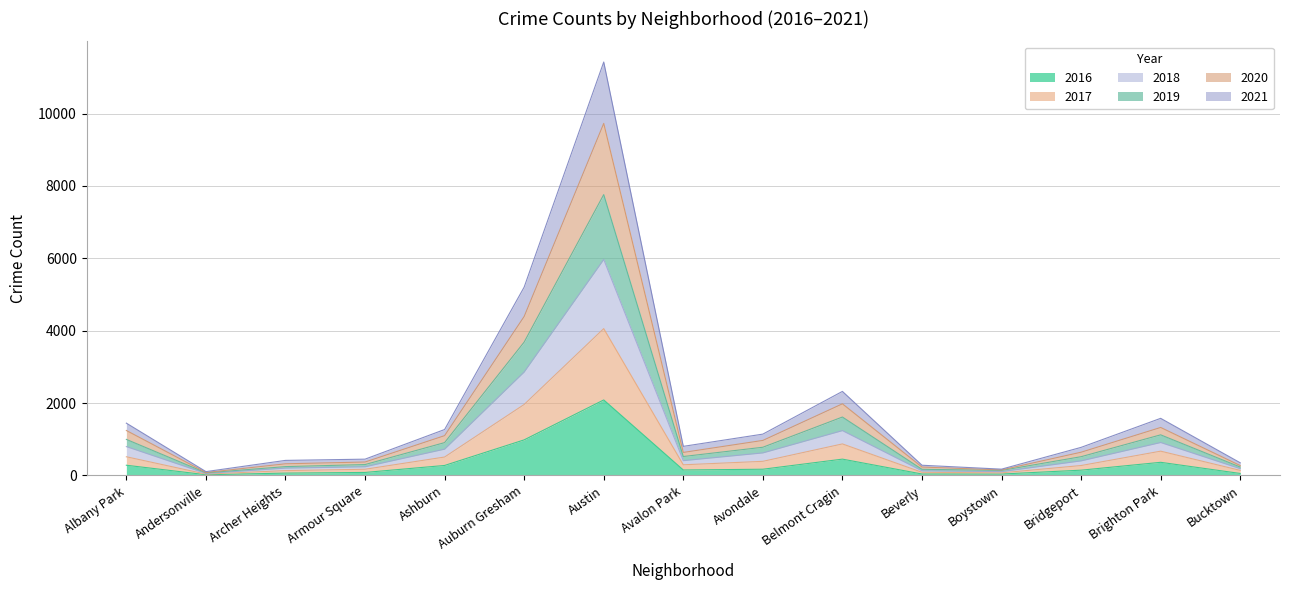

What is the label of the 3rd point from the left?

Archer Heights